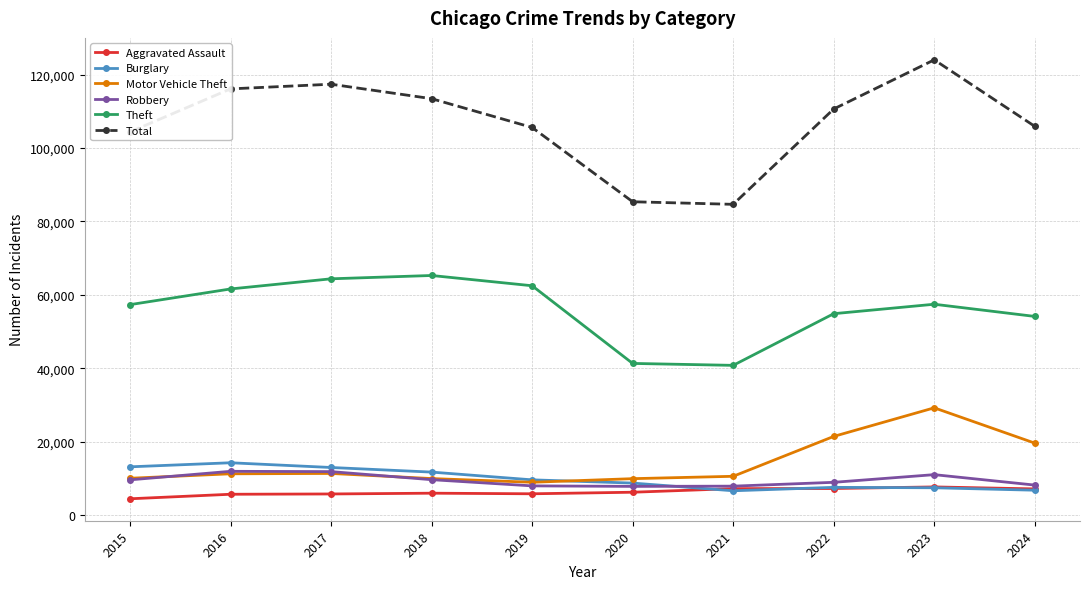

Which series has the largest total across all categories?

Total